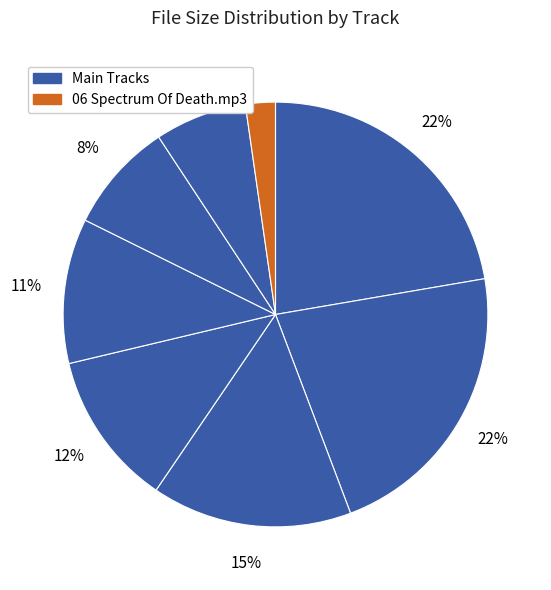

How many slices are in this pie chart?

8